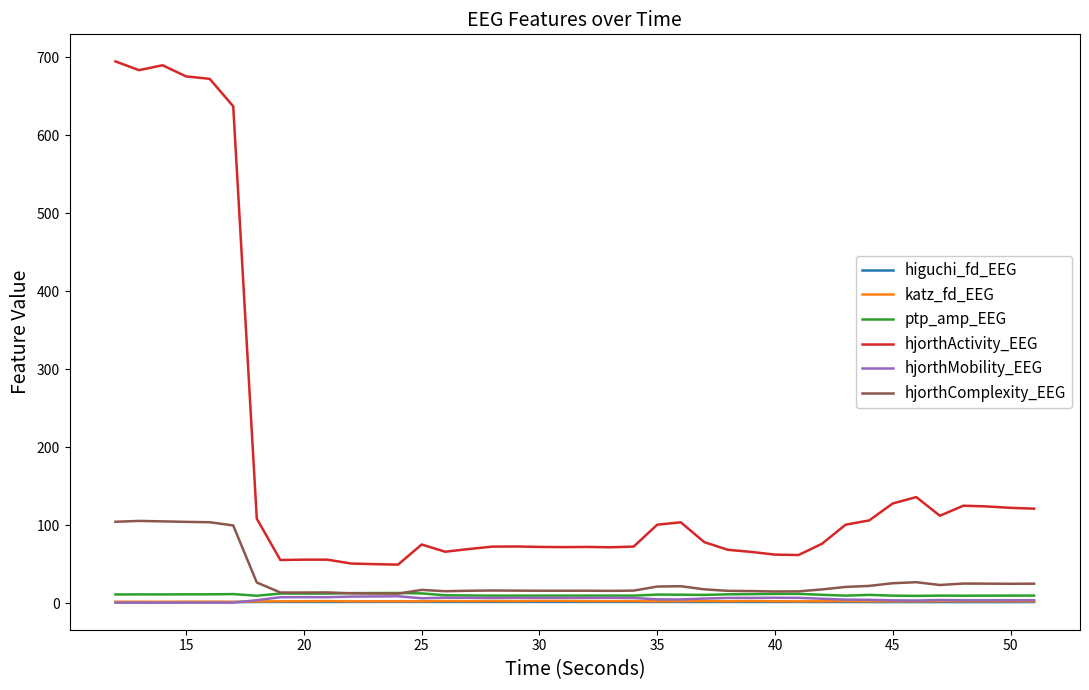

Which series has the largest range (max minus min)?

hjorthActivity_EEG